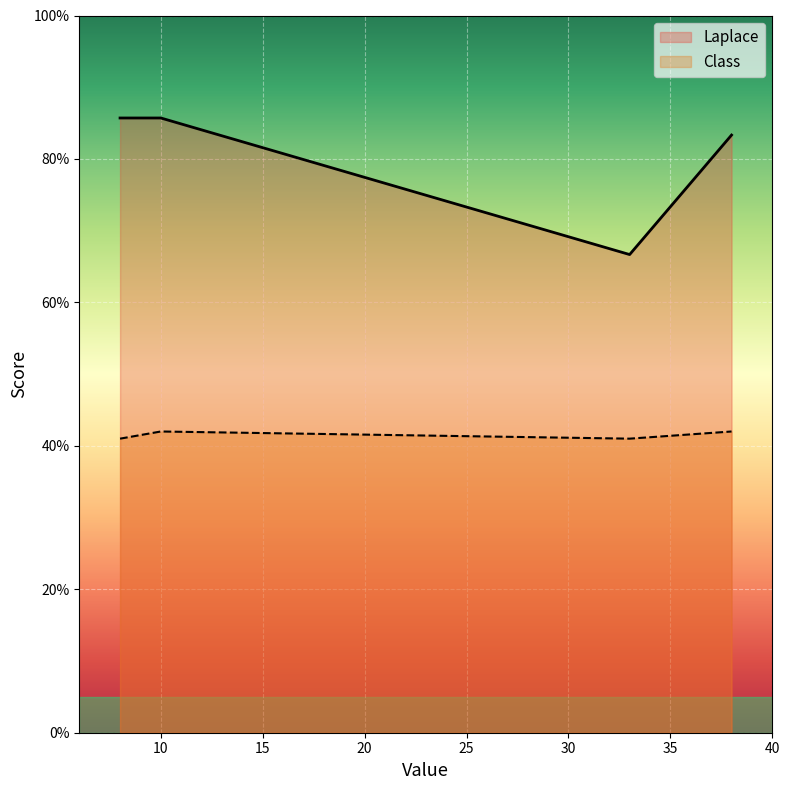

What is the minimum value shown in the chart?

41.0